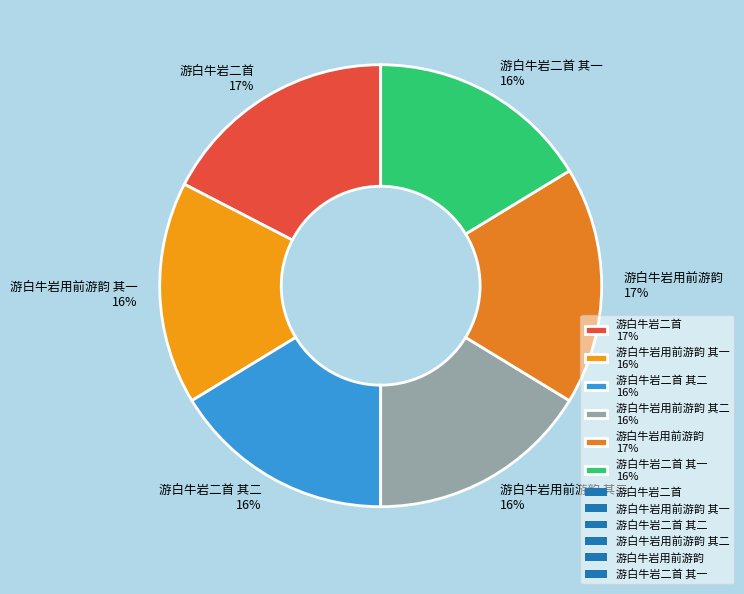

True or false: 游白牛岩二首 其一 16% accounts for 16% of the total.

True